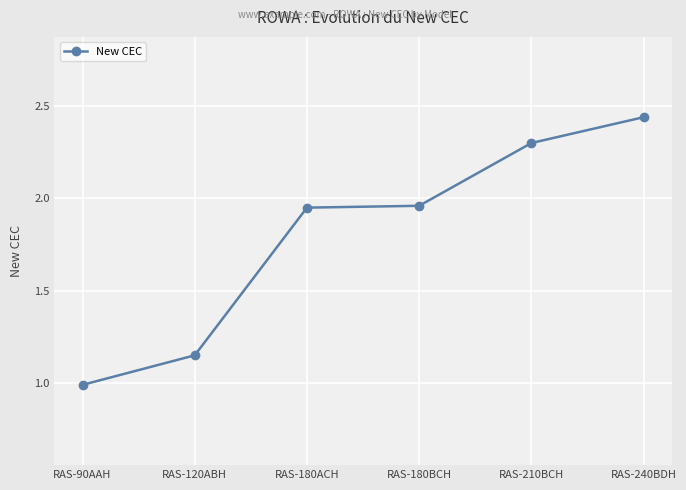

What is the average value?

1.8